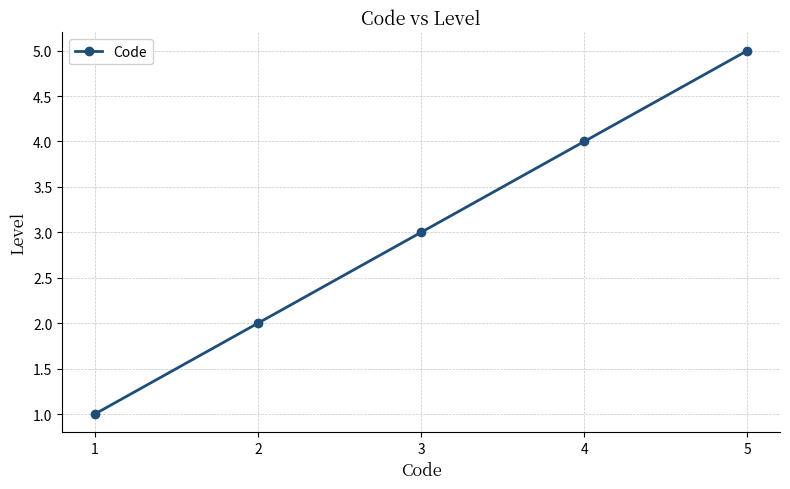

What is the change in value from 2 to 5?

+3